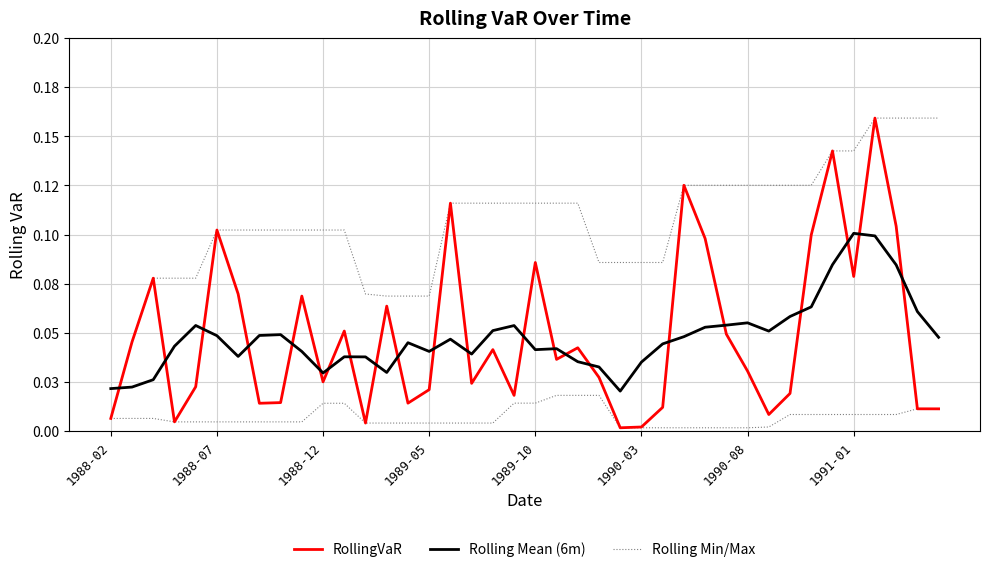

True or false: RollingVaR has more than 0 points higher than both neighbors.

True